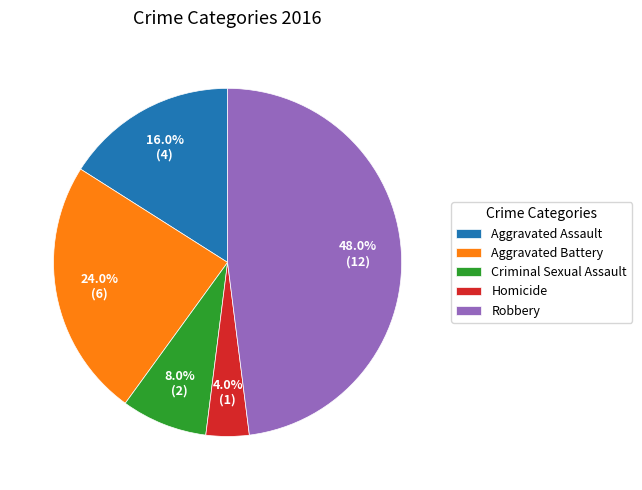

Is Robbery the majority of the pie?

No